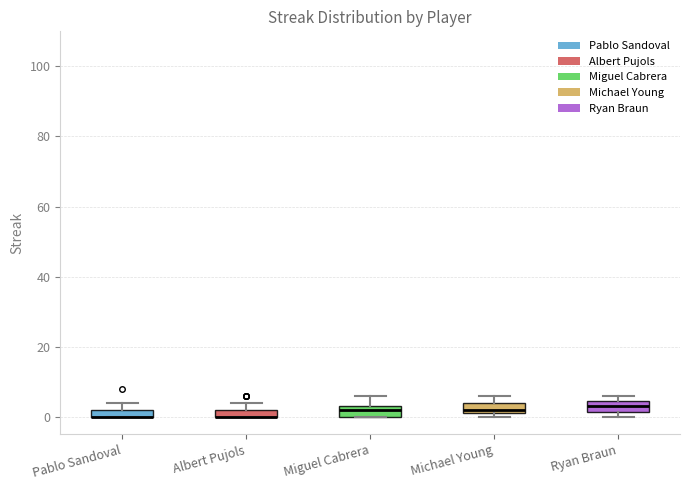

Where is the lower edge of the box for Pablo Sandoval on the y-axis? The values are not printed on the chart, so give them approximately, as read against the axis.

0